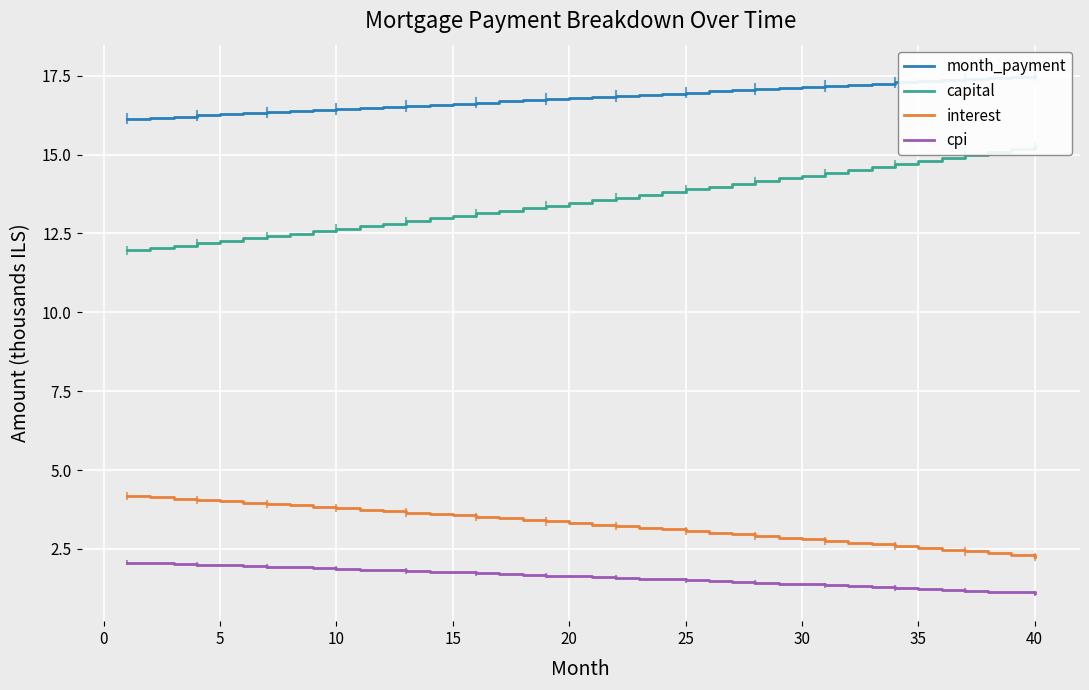

True or false: cpi and interest cross at least once.

False